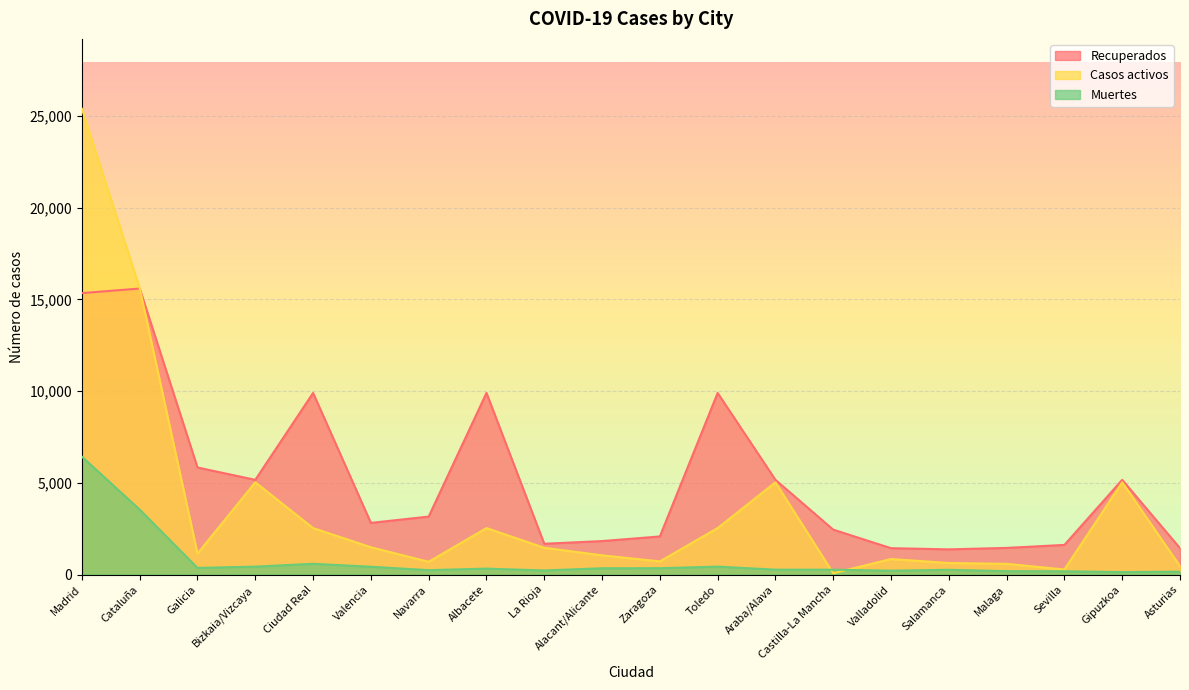

What is the label of the 10th point from the left?

Alacant/Alicante